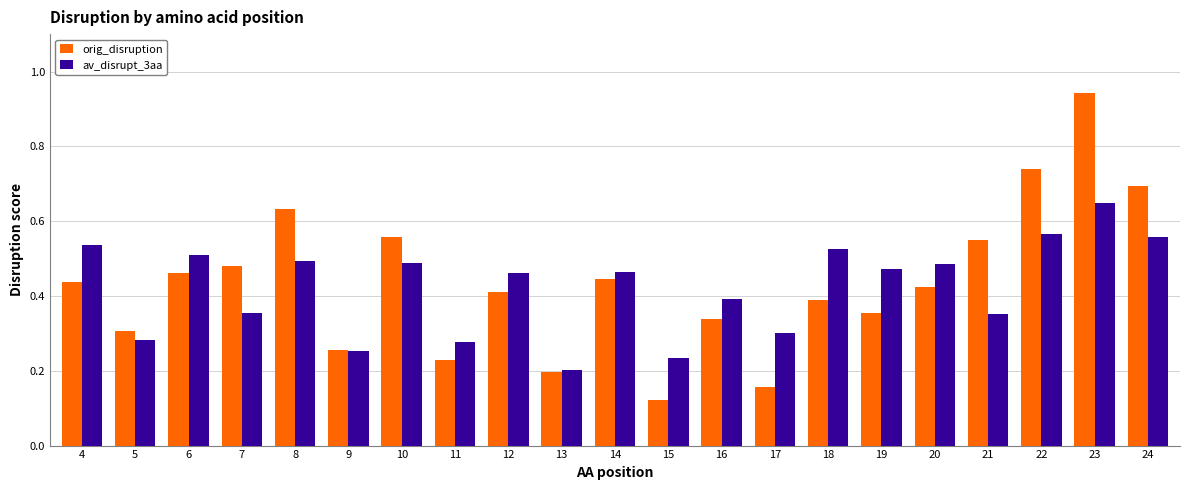

At which label does orig_disruption reach its peak?

23